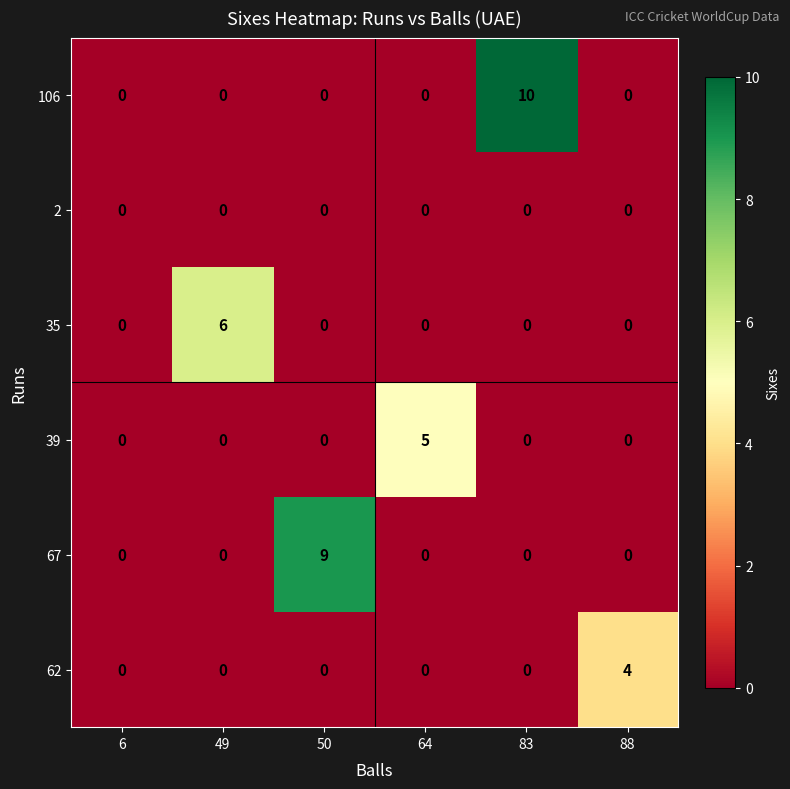

At which category is the sum across all series the highest?

83